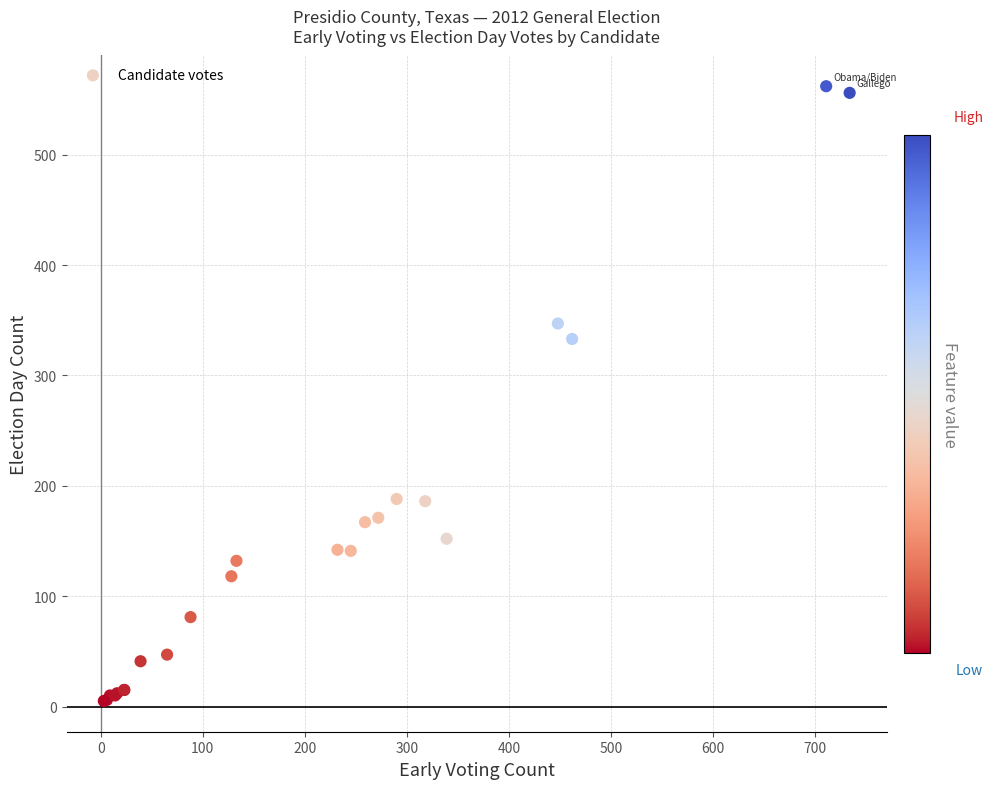

What Y value in the scatter plot is closest to 283?

333